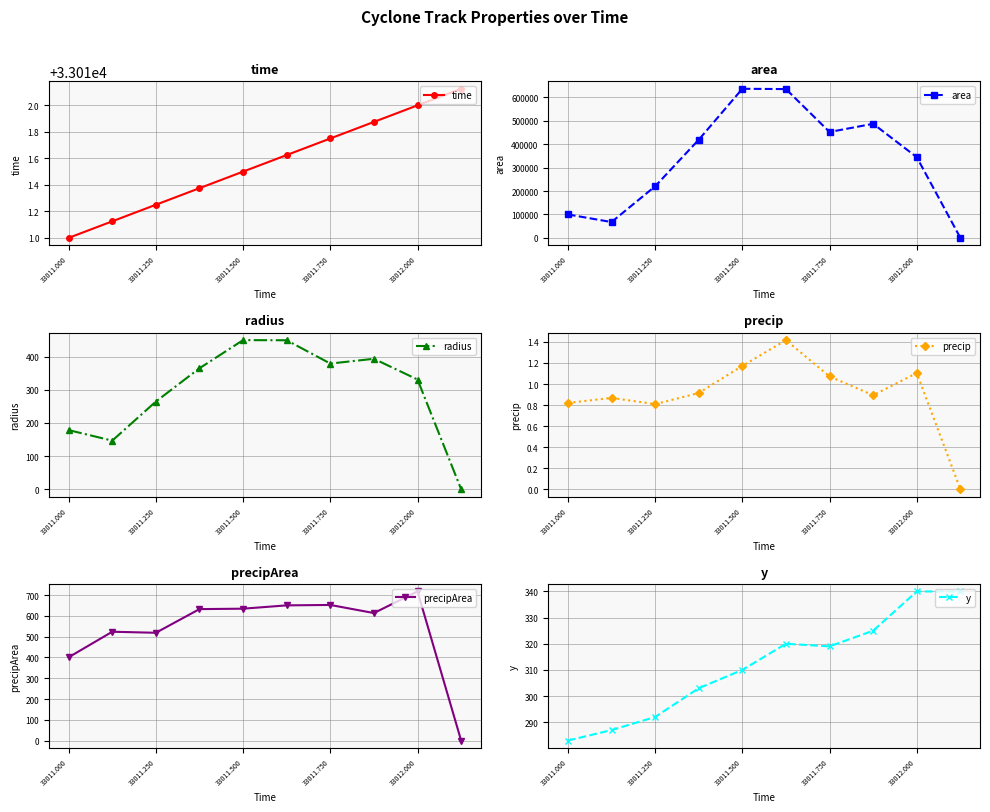

How many values in the area series exceed 418750?

4